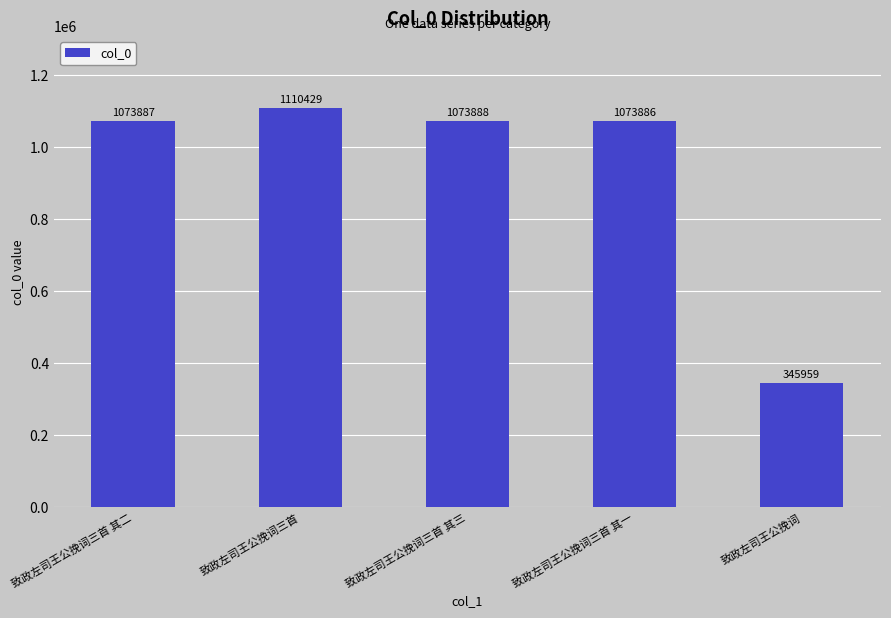

How many data points does each series have?

5